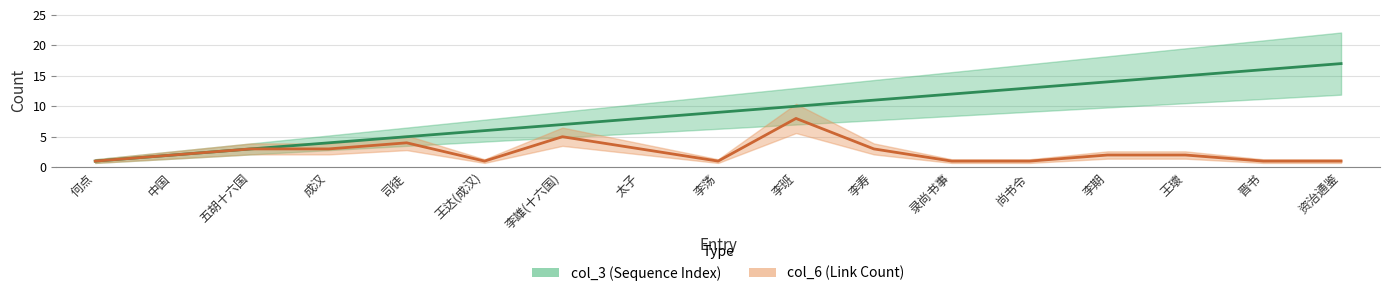

Where is the first local minimum for col_6?

王达(成汉)